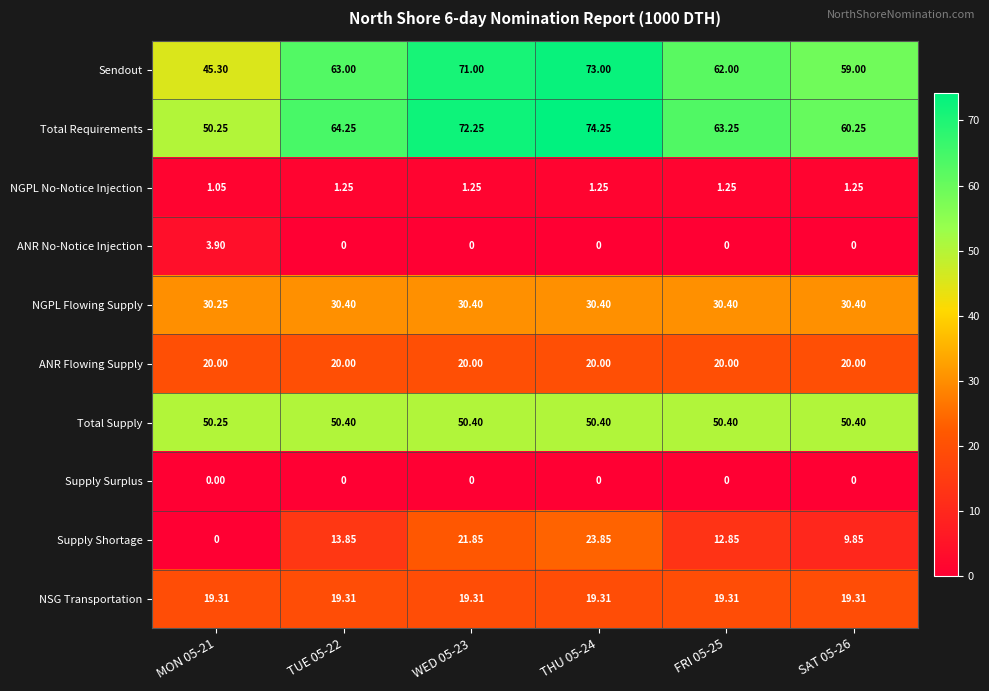

Which series has the widest spread of values?

Sendout